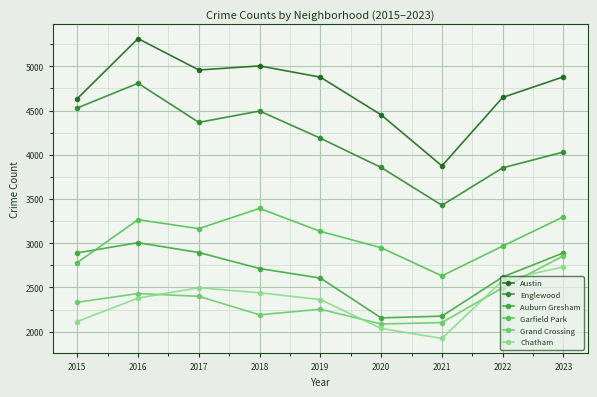

How many interior local valleys does the Englewood series have?

2